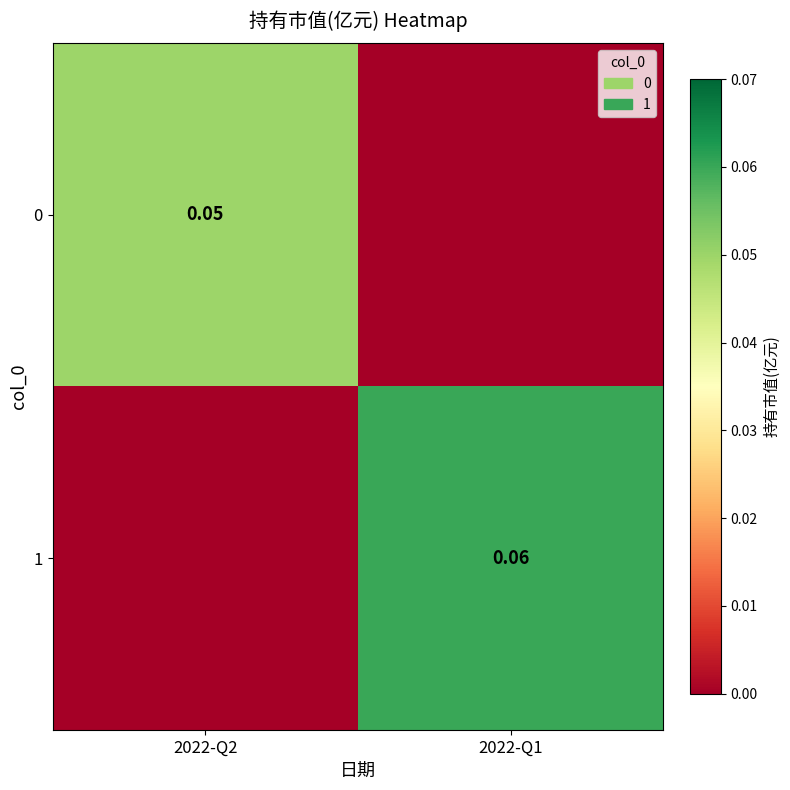

How many values in 1 are above zero?

1